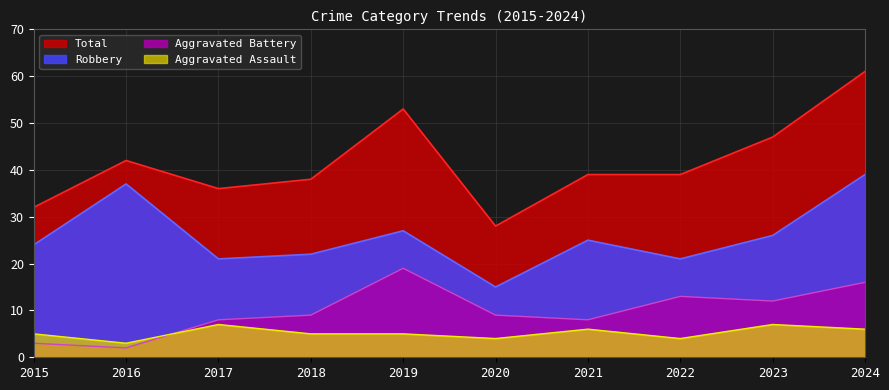

Which label corresponds to the largest value in the chart?

2024